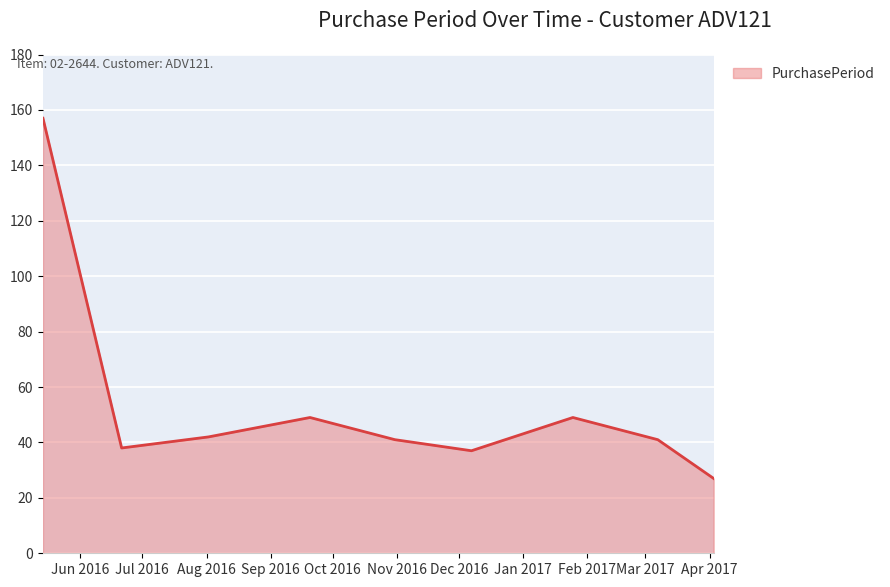

What is the minimum value shown in the chart?

27